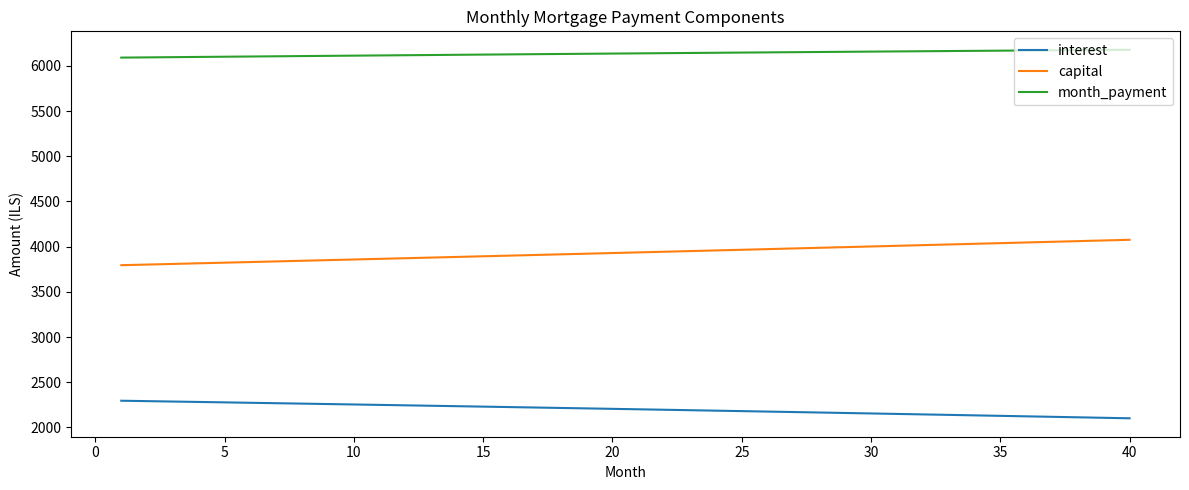

True or false: interest and month_payment cross at least once.

False